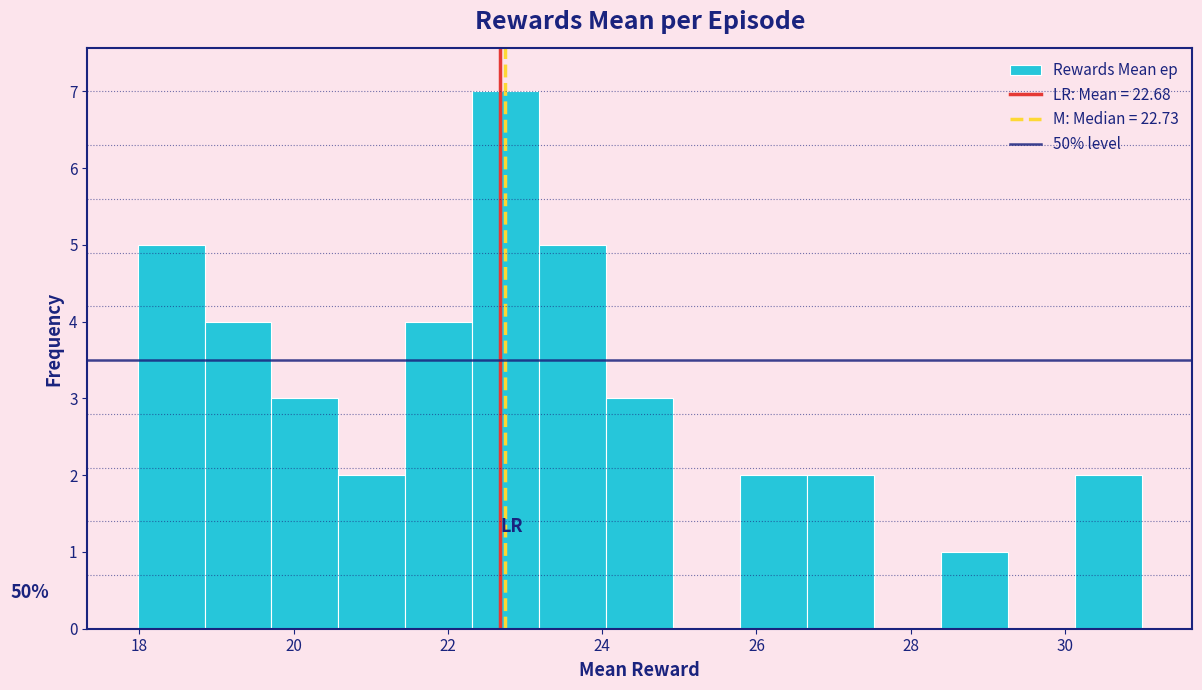

Over which range of the x-axis is the bar tallest?

22.4 to 23.2